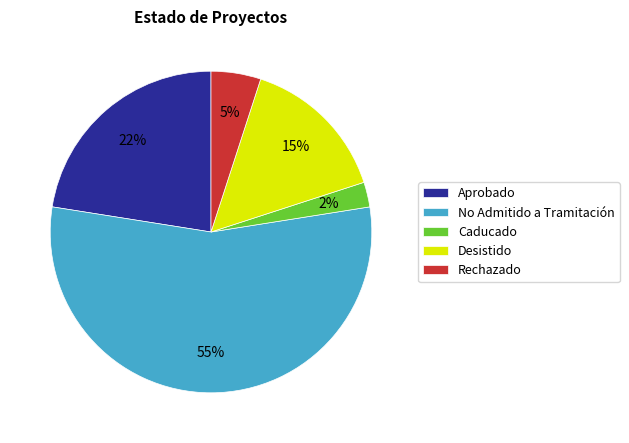

How many segments does this pie chart have?

5